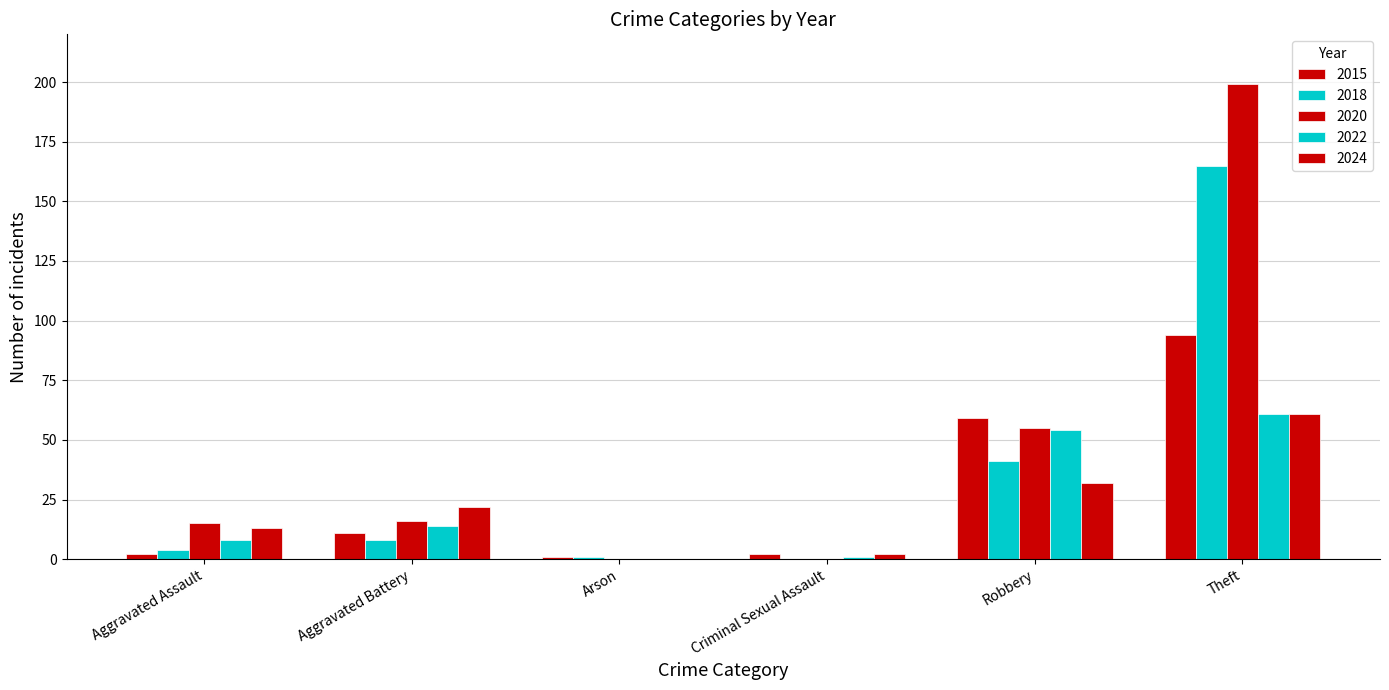

Which series has the largest range (max minus min)?

2020